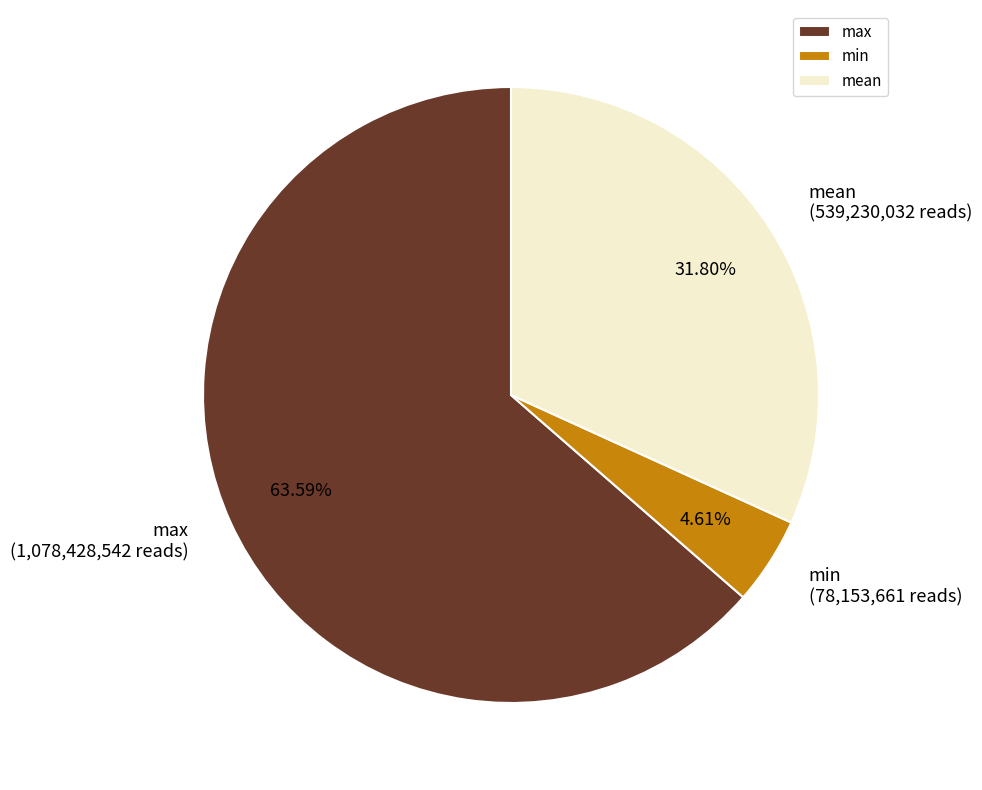

Do max and min together represent more than half of the pie?

Yes